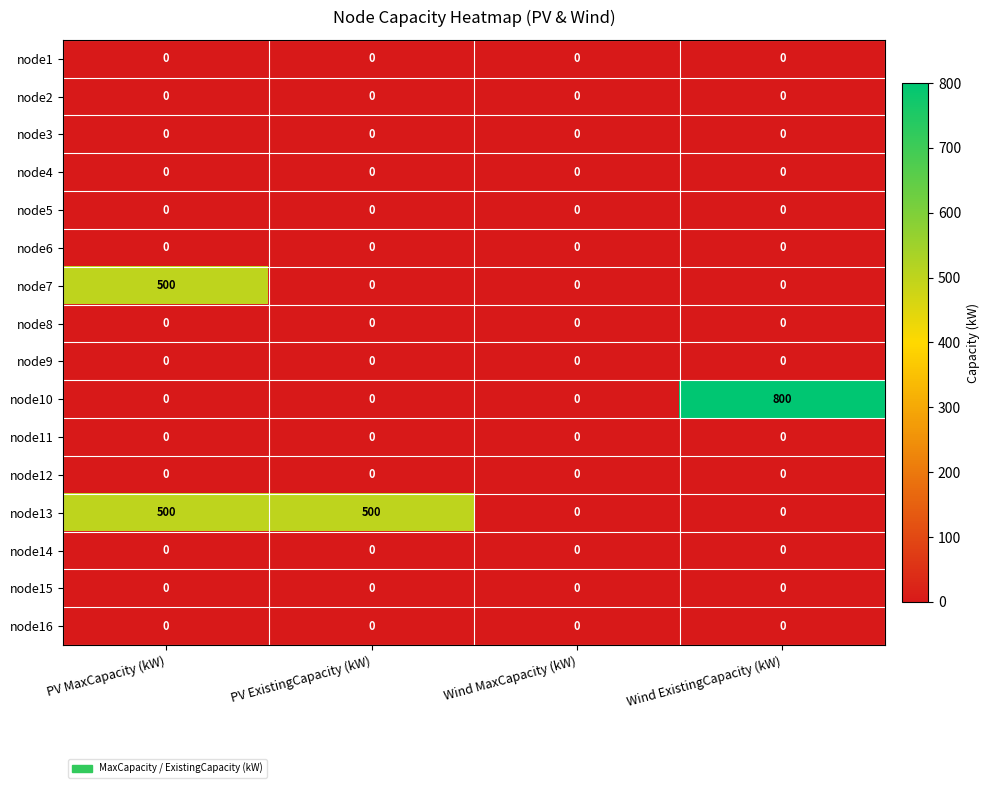

What is the spread (max minus min) of values at Wind ExistingCapacity (kW)?

800